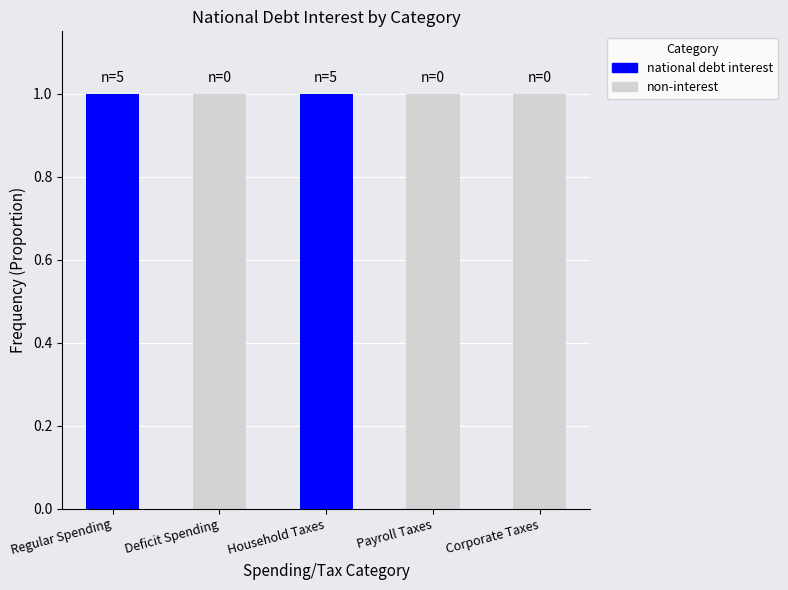

The national debt interest series shows 2 at Household Taxes. True or false?

False